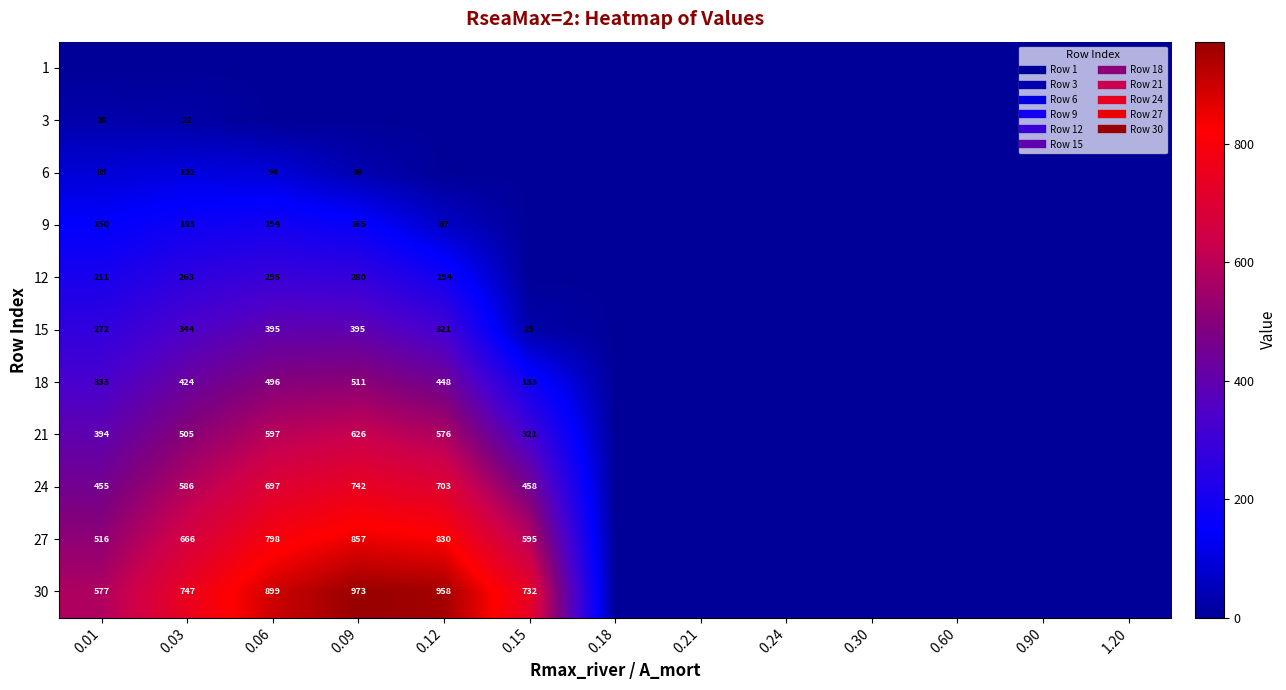

Is the value of 9 at 0.12 greater than the value of 27 at 0.01?

No